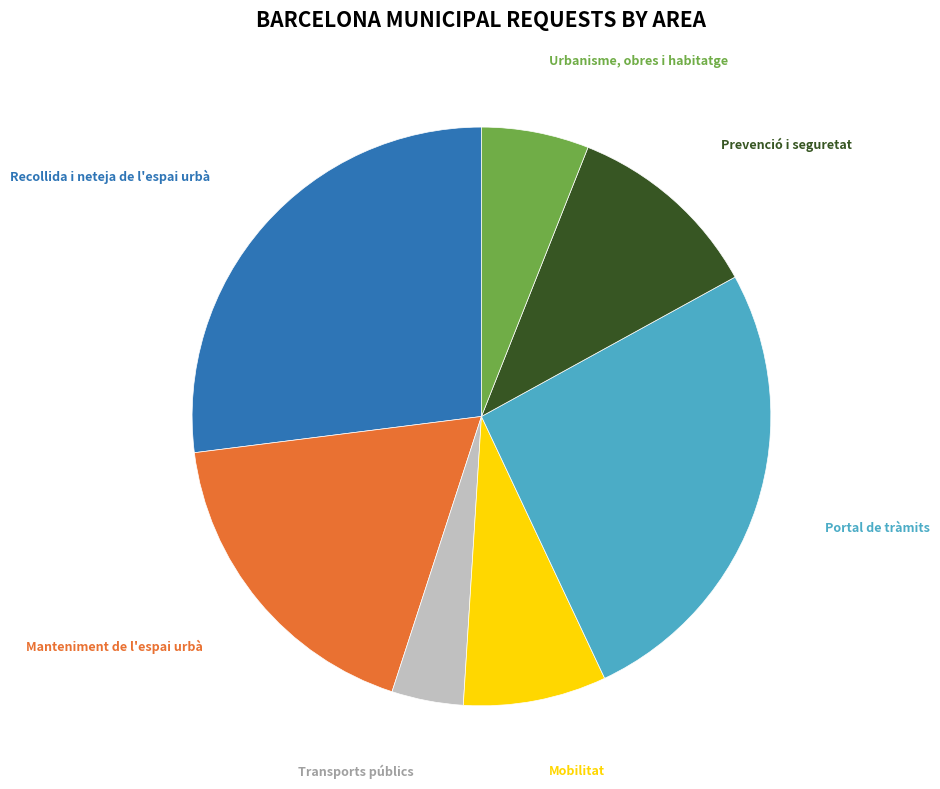

Is there a majority slice in this chart?

No